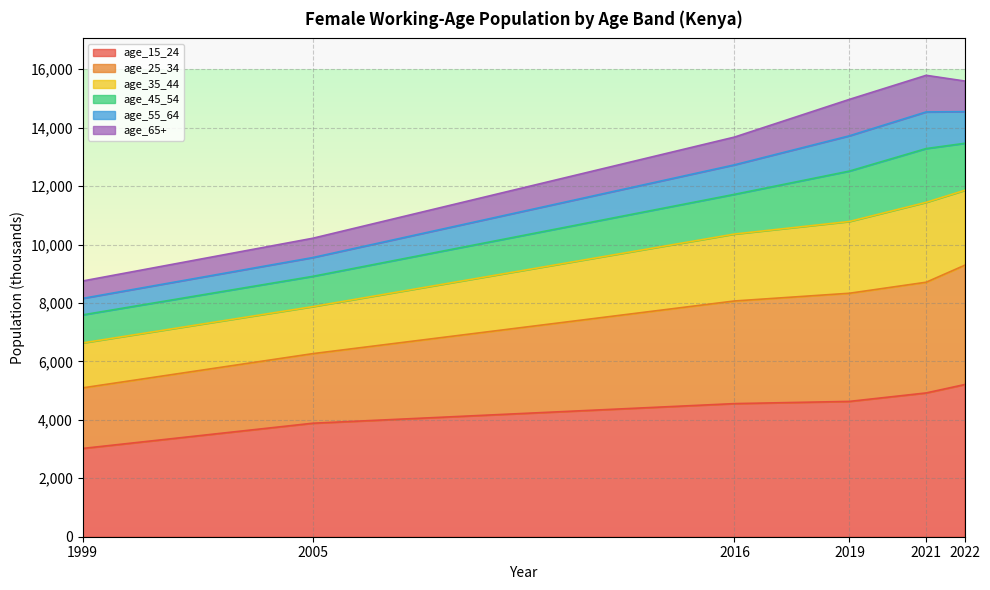

At which label does age_25_34 reach its peak?

2022